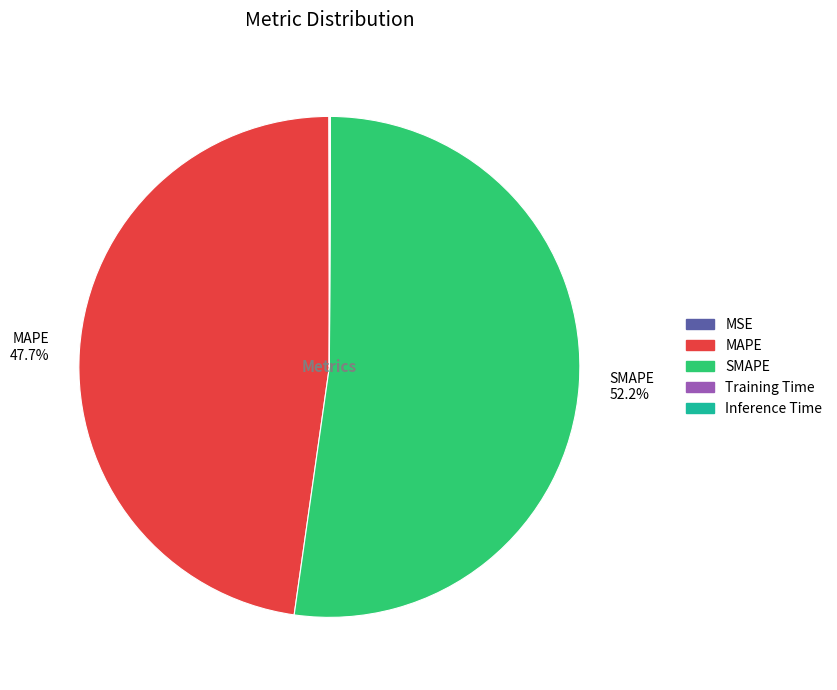

To the nearest percent, what is the average slice percentage?

20%